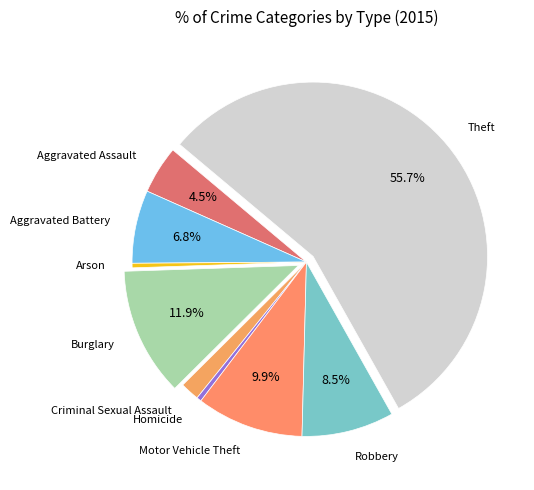

Approximately how many times larger is the value at Motor Vehicle Theft compared to Aggravated Battery?

1.5